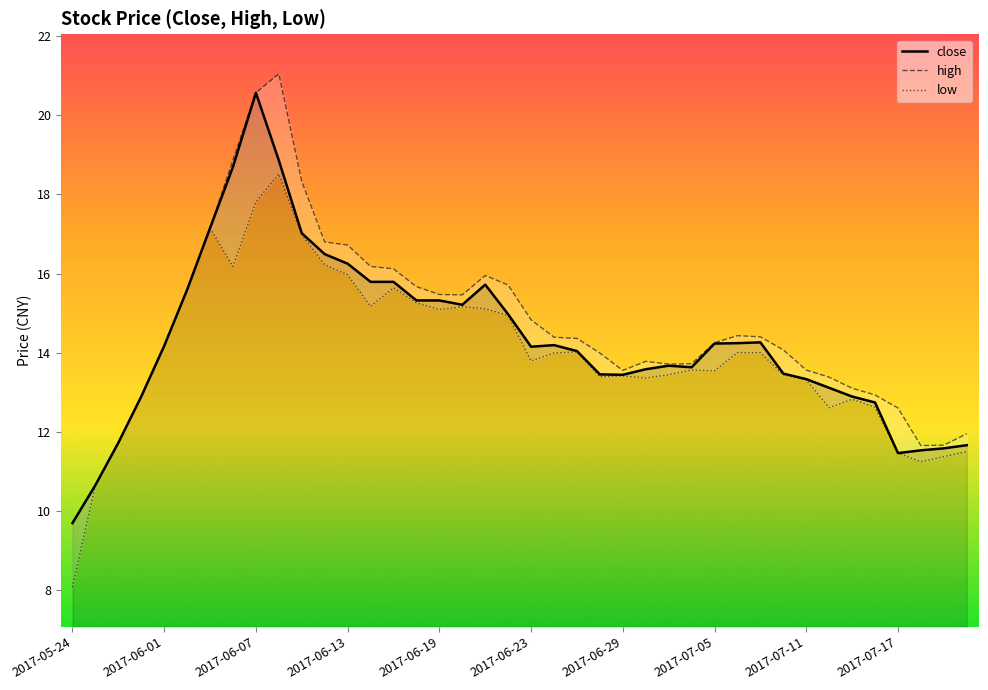

The value of close at 27 is 13.6. True or false?

True